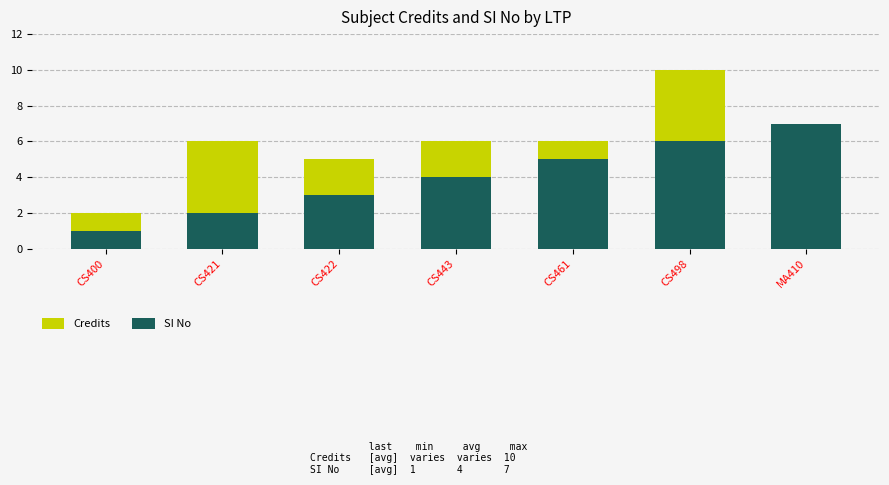

At which label does SI No reach its minimum?

CS400